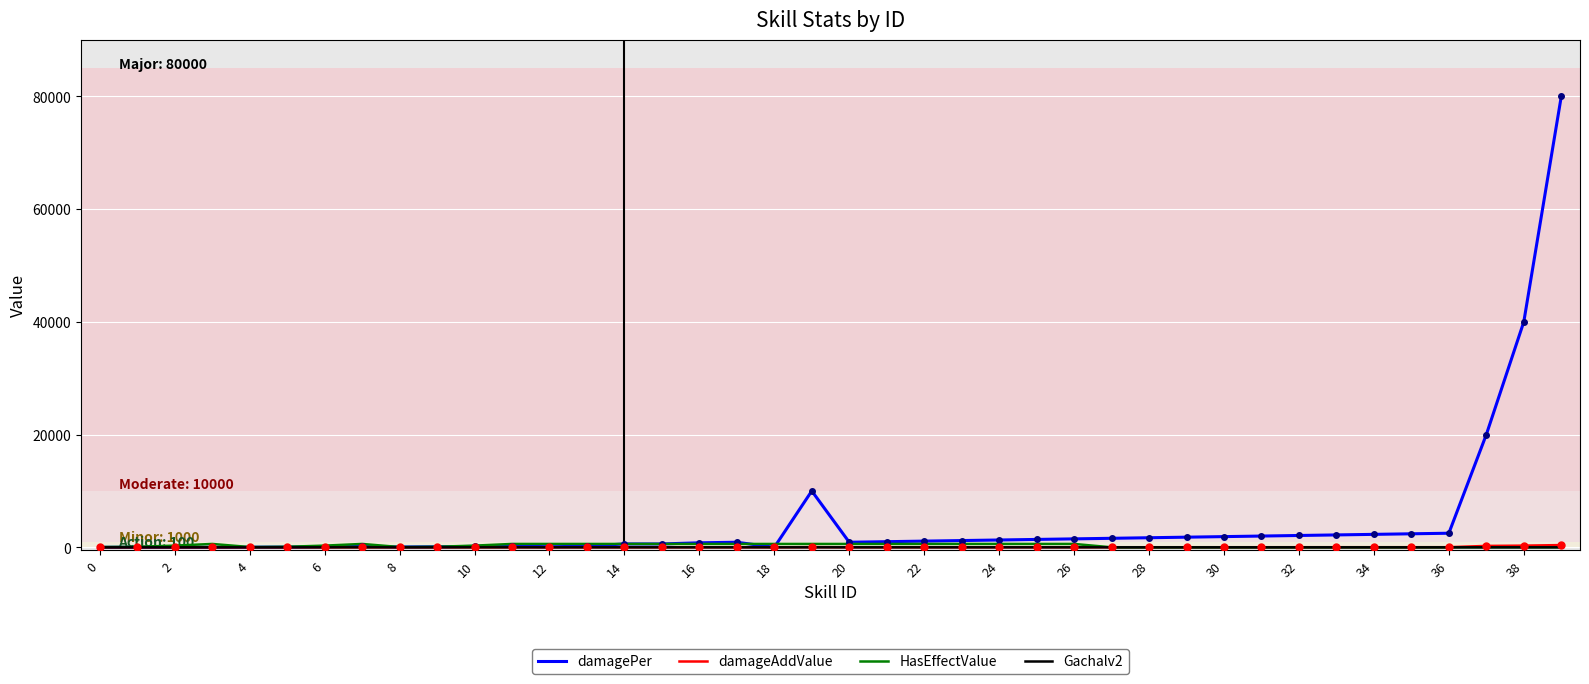

Which series has the largest total across all categories?

damagePer